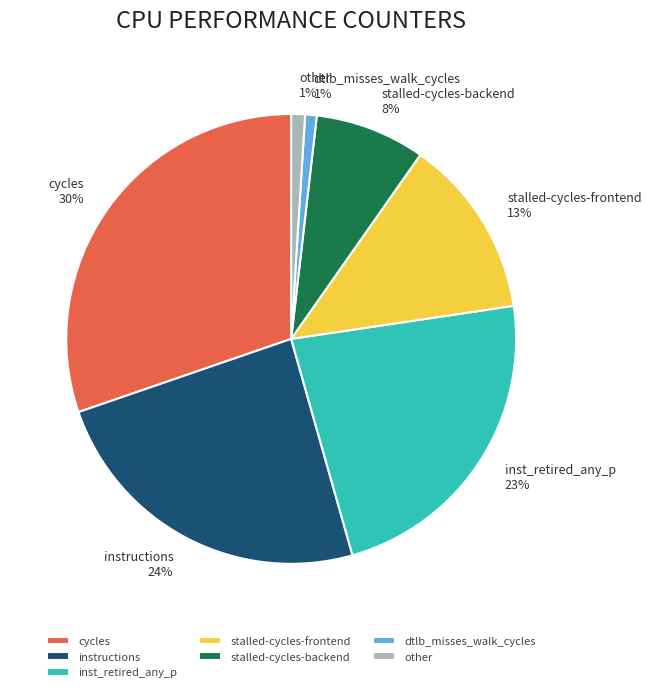

To the nearest percent, what is the difference between the largest and smallest slice percentages?

29%